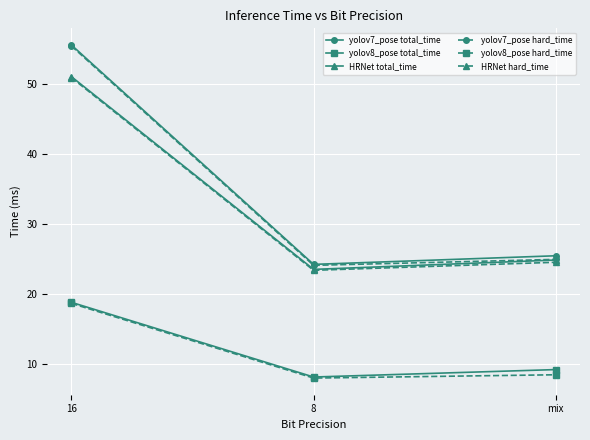

At which label does yolov7_pose hard_time reach its peak?

16